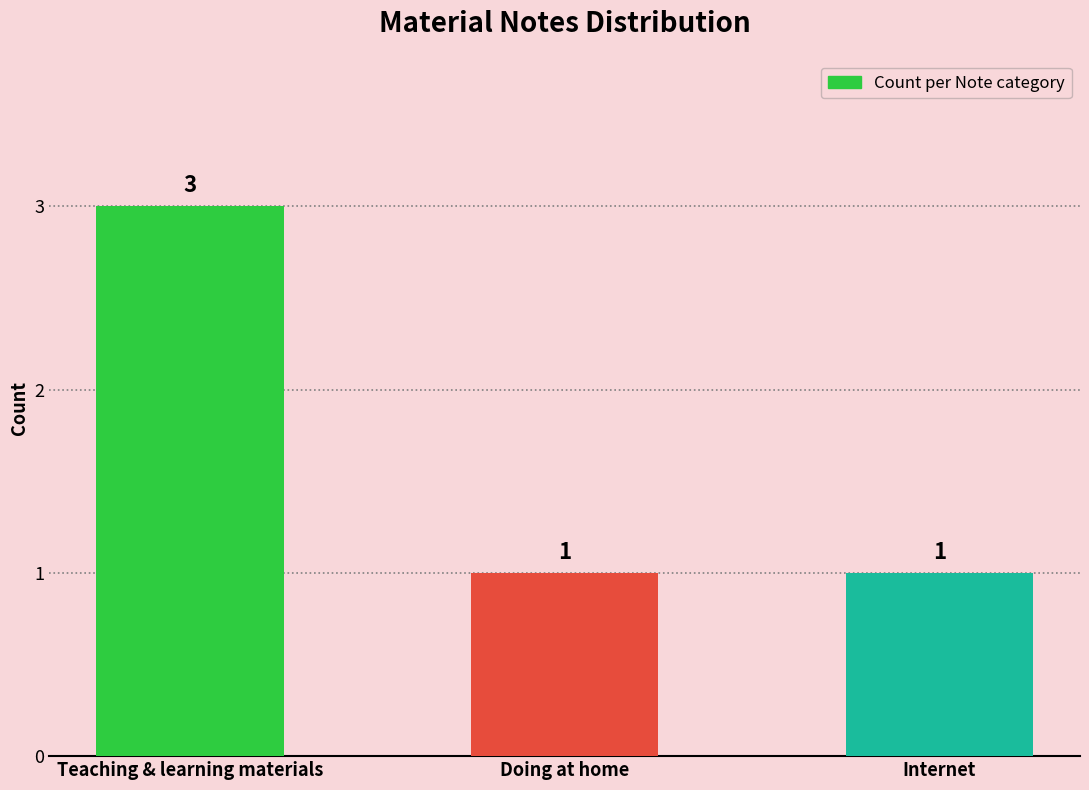

How many bars are there in total?

3